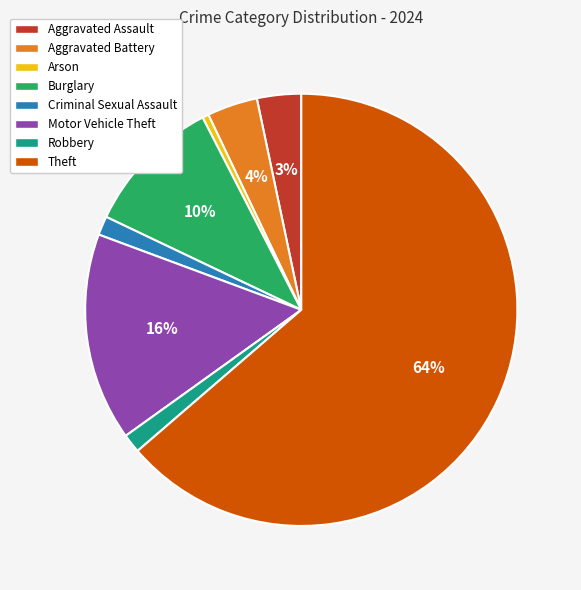

Between Arson and Aggravated Assault, which is larger?

Aggravated Assault